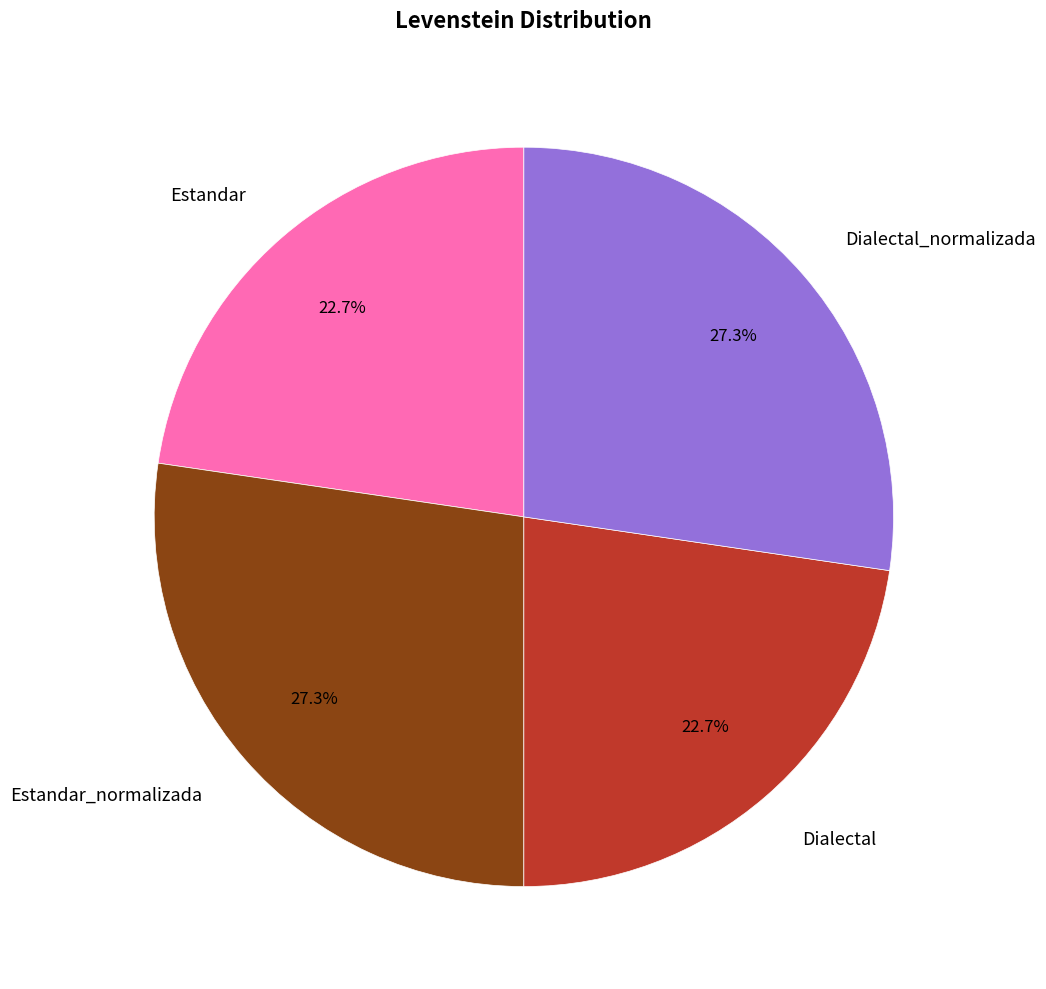

To the nearest percent, what percentage of the pie is Dialectal_normalizada?

27%